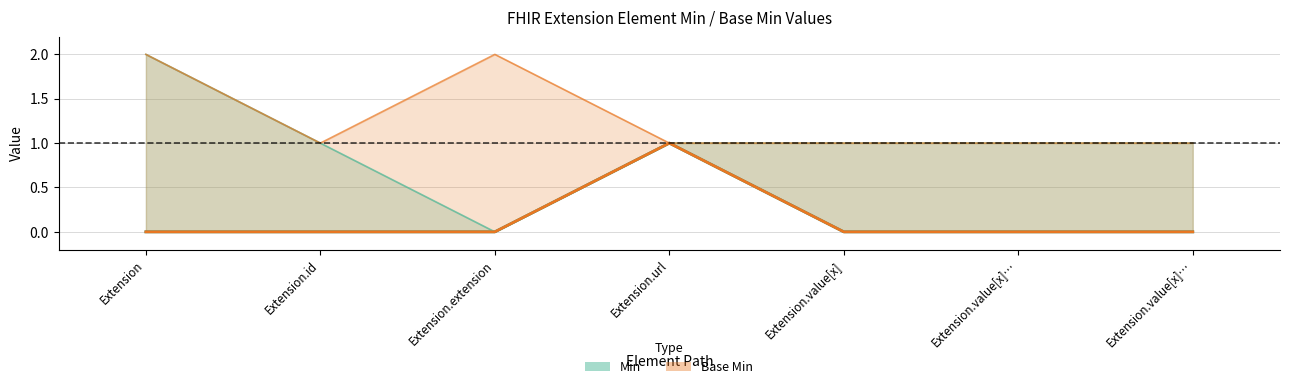

How many distinct data groups are displayed?

2